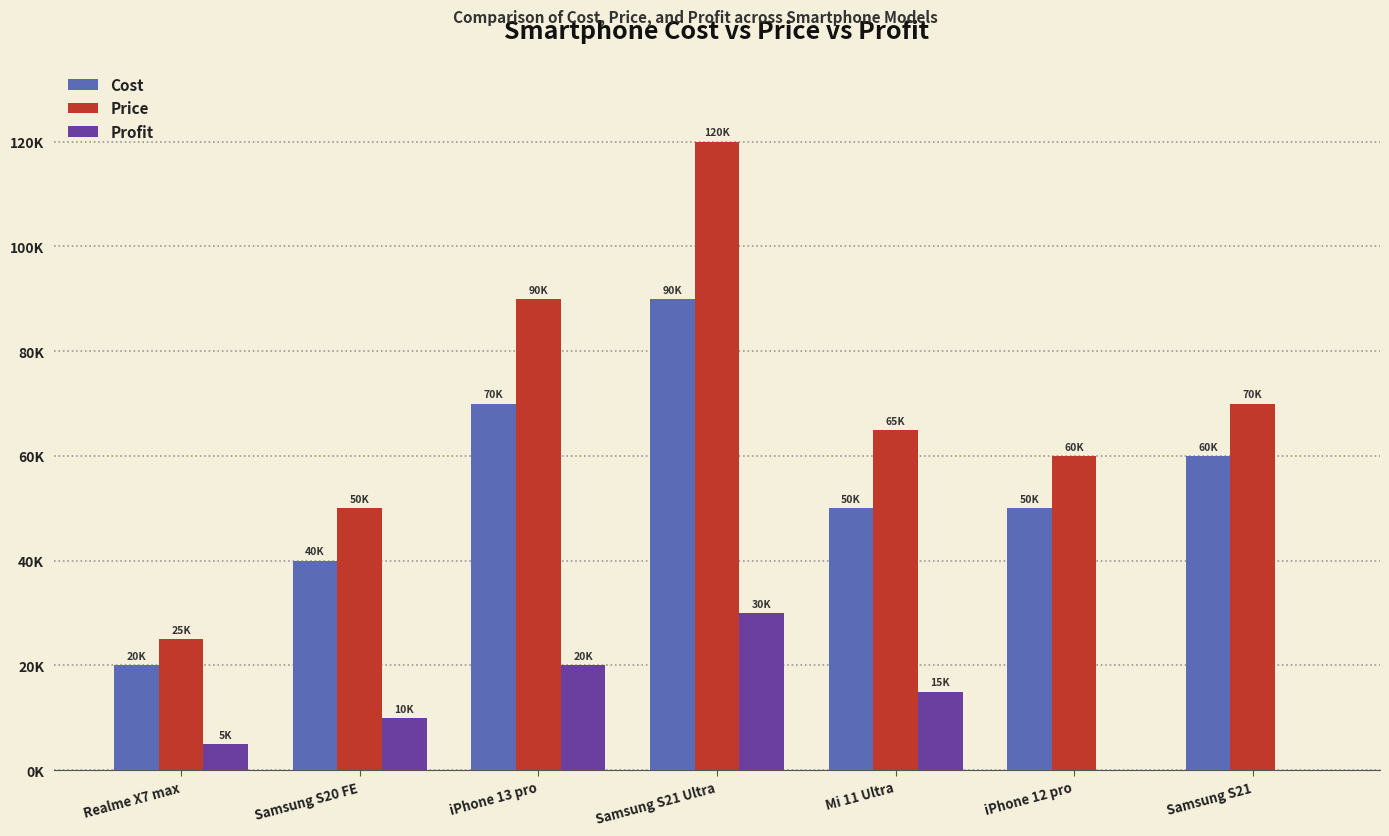

Is the value of Profit at Samsung S21 greater than the value of Cost at Realme X7 max?

No